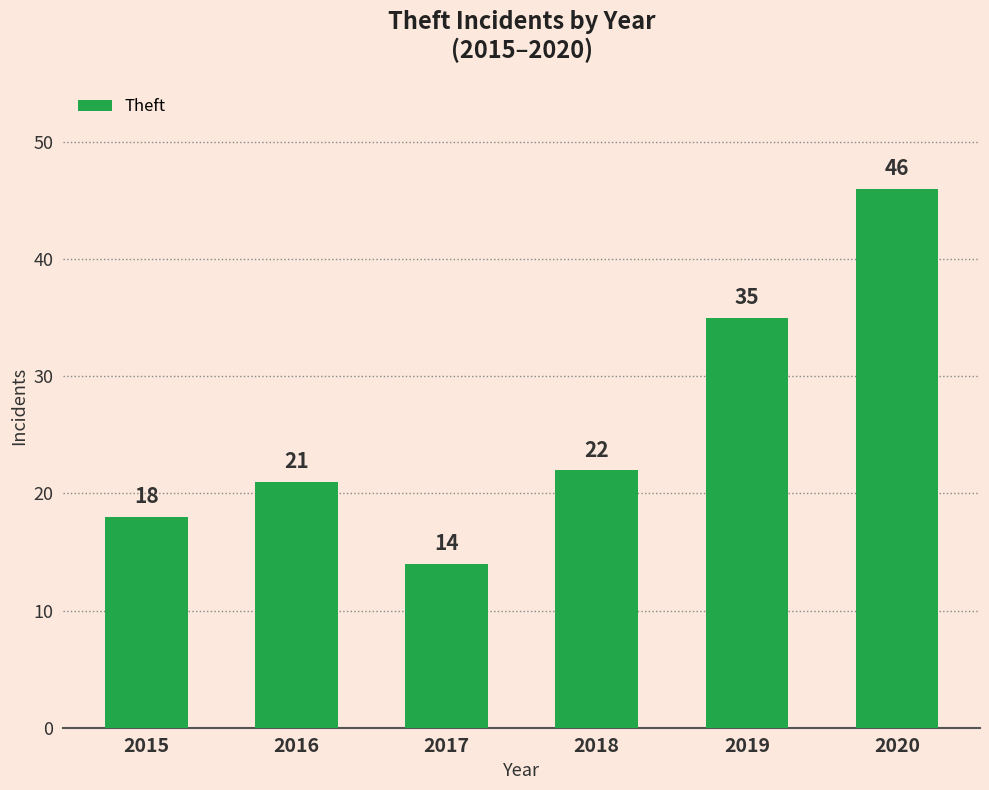

Reading left to right, extract all data points from this chart.

2015=18	2016=21	2017=14	2018=22	2019=35	2020=46